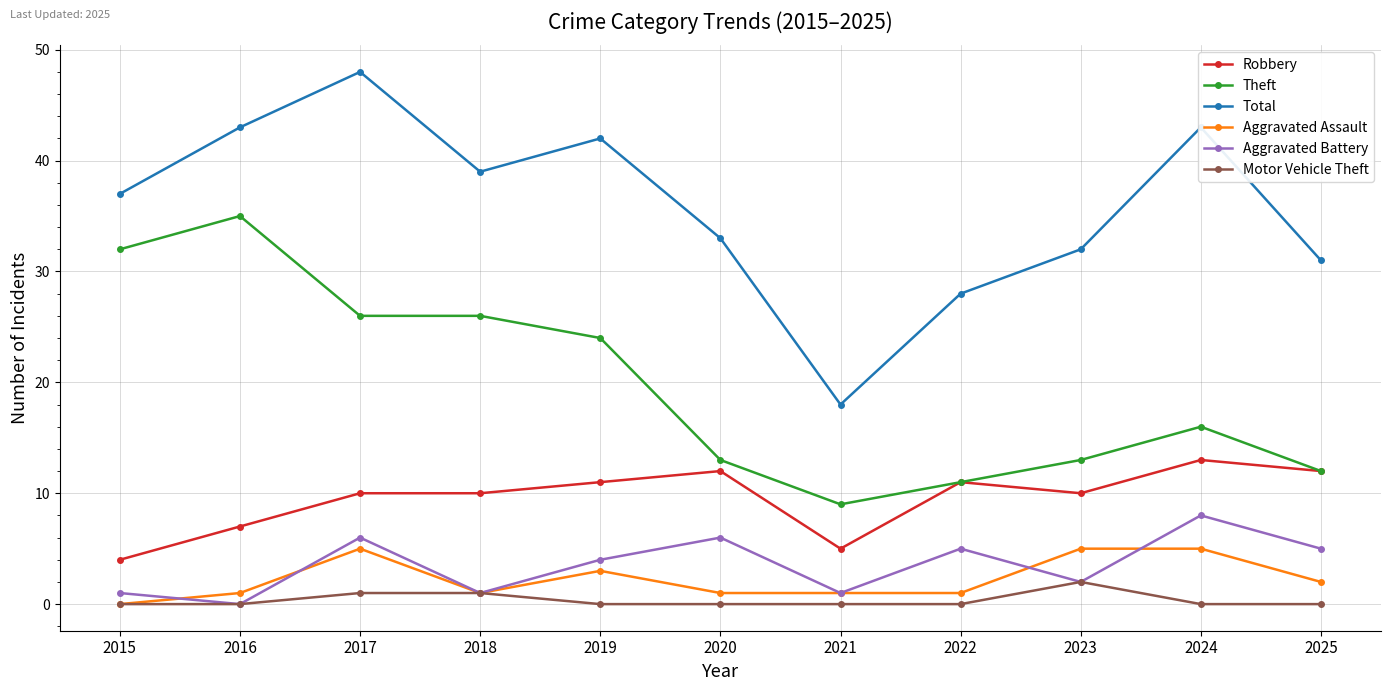

True or false: Aggravated Battery and Robbery cross at least once.

False